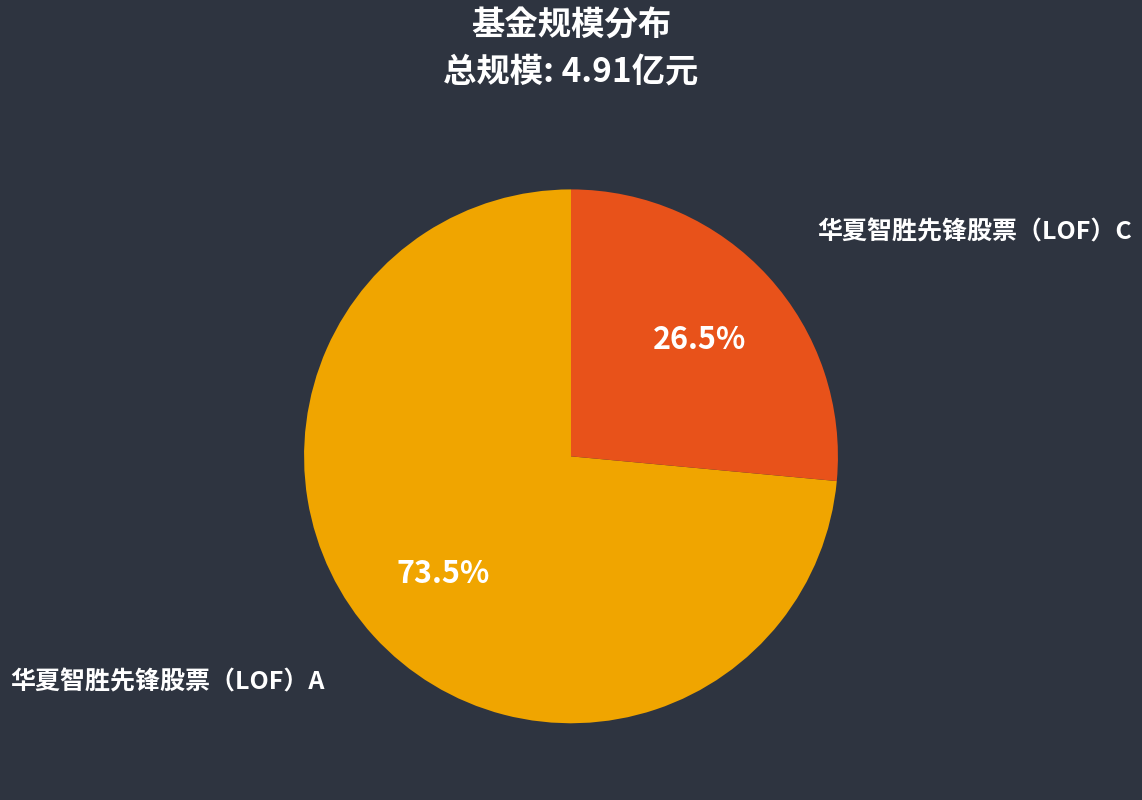

Approximately how many times larger is the value at 华夏智胜先锋股票（LOF）A compared to 华夏智胜先锋股票（LOF）C?

2.8